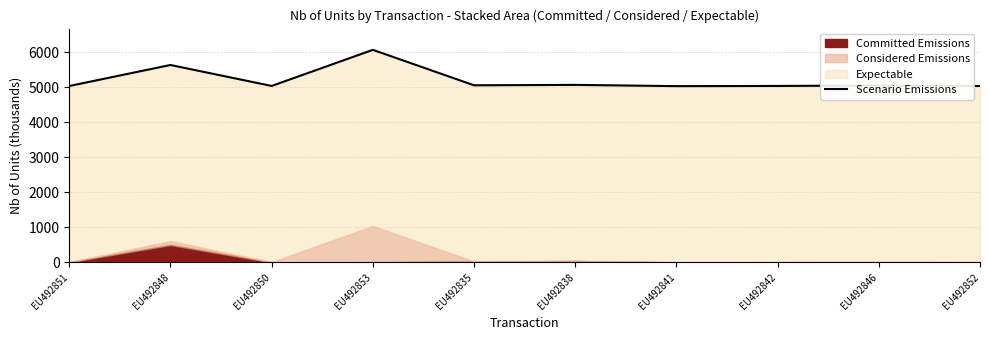

Reading left to right, extract all data points from this chart.

EU492851=5031.0	EU492848=5630.0	EU492850=5032.2	EU492853=6061.8	EU492835=5050.8	EU492838=5062.6	EU492841=5027.0	EU492842=5032.3	EU492846=5045.5	EU492852=5031.3